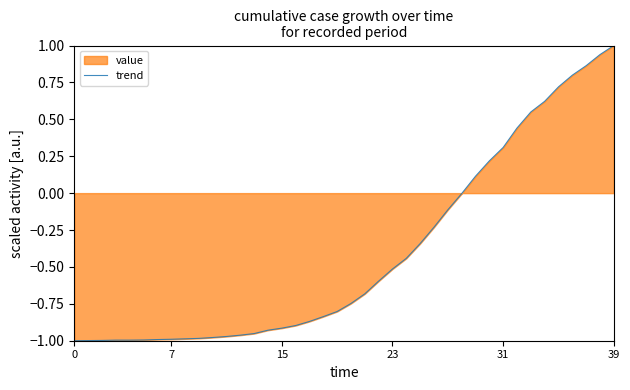

What is the change in value from 33 to 37?

+0.3